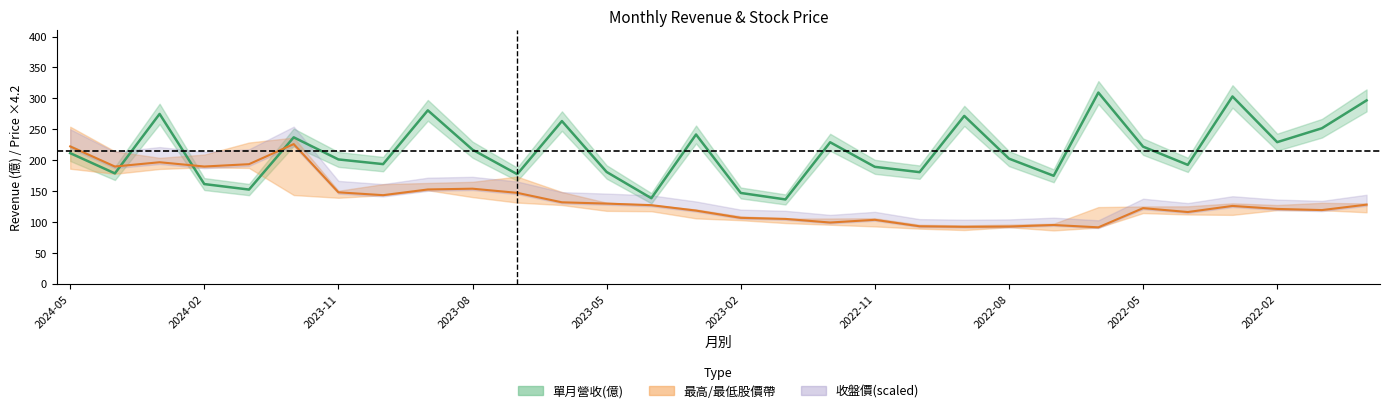

At which label does 單月營收(億) first exceed 211?

2024-05